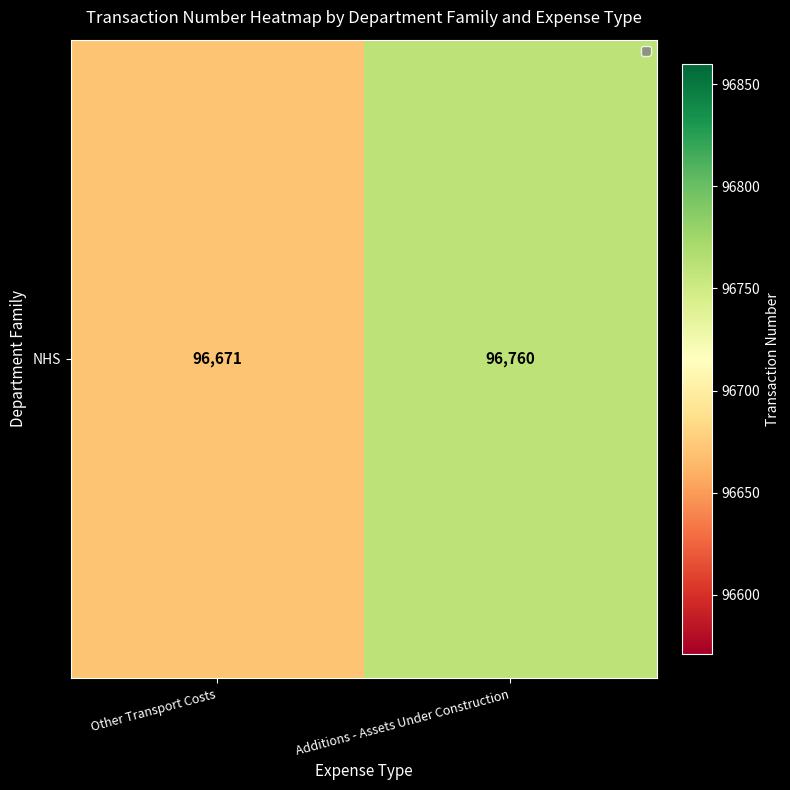

Which category has the lowest value across all series?

Other Transport Costs